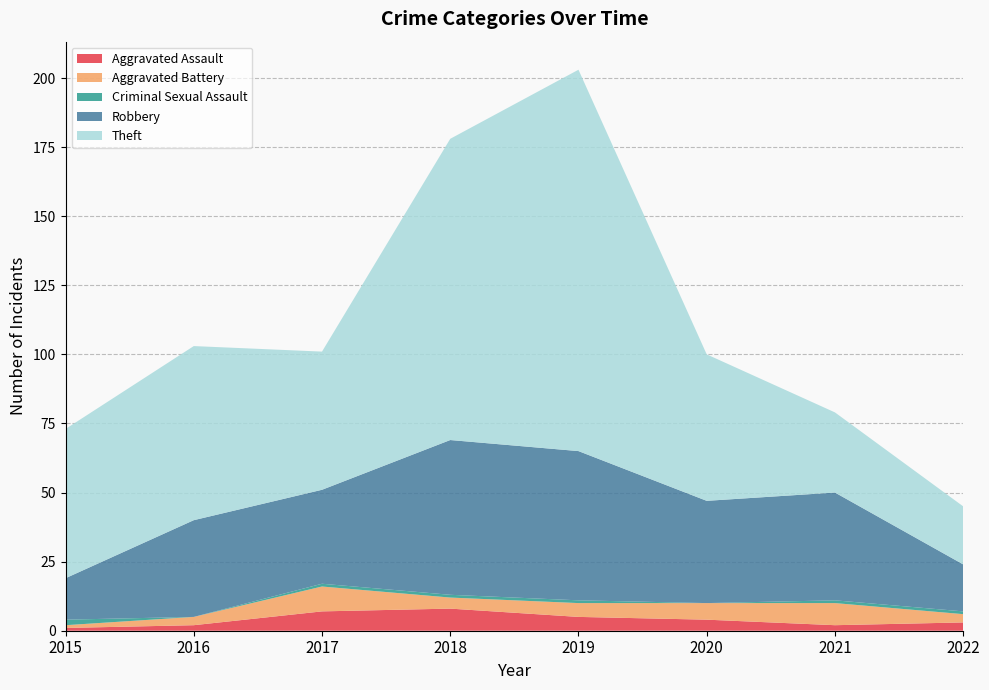

Reading right to left, extract all data points from this chart.

Aggravated Assault: 3	2	4	5	8	7	2	1
Aggravated Battery: 3	8	6	5	4	9	3	1
Criminal Sexual Assault: 1	1	0	1	1	1	0	2
Robbery: 17	39	37	54	56	34	35	15
Theft: 21	29	53	138	109	50	63	54